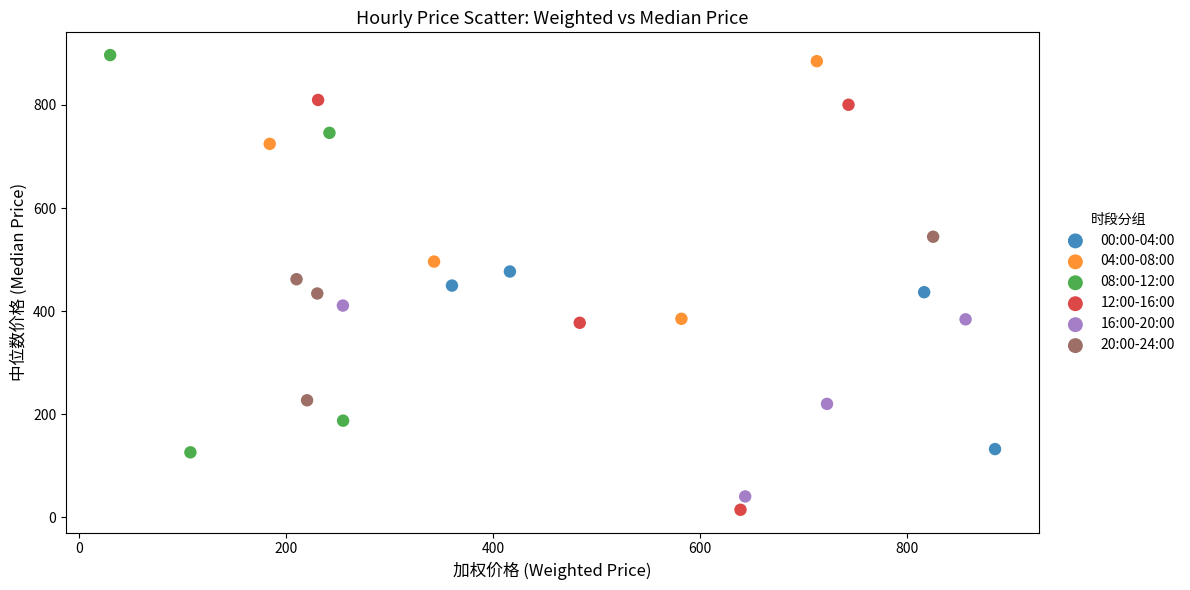

What are all the series names shown in the legend?

00:00-04:00, 04:00-08:00, 08:00-12:00, 12:00-16:00, 16:00-20:00, 20:00-24:00